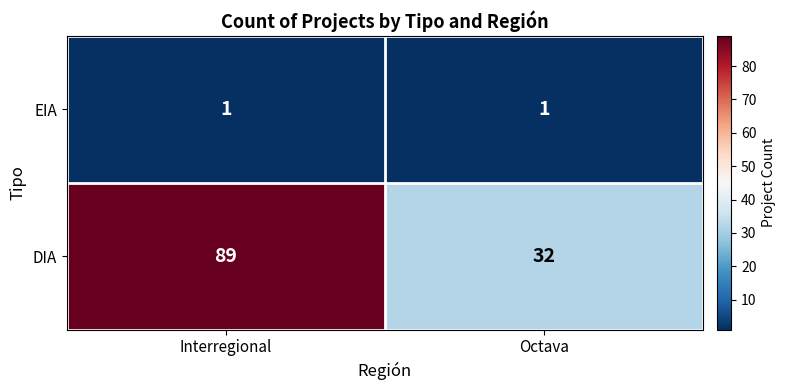

At Interregional, list the series in order from largest to smallest.

DIA, EIA